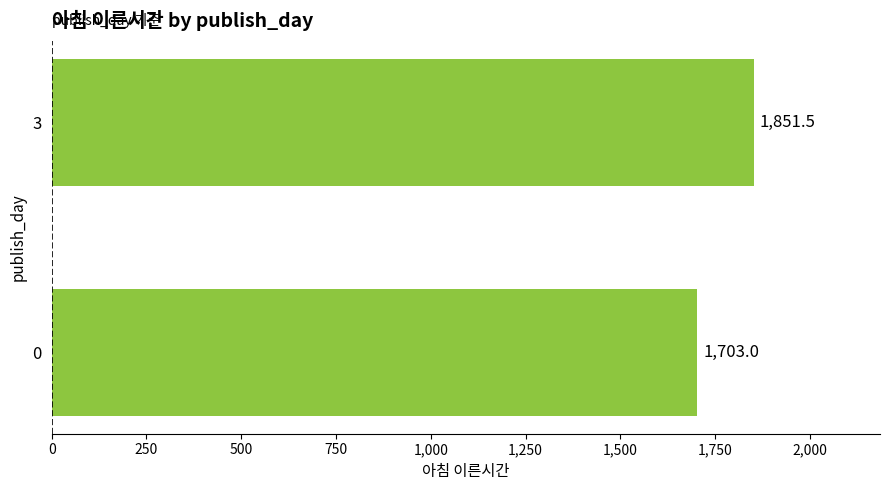

What is the change in value from 0 to 3?

+148.5